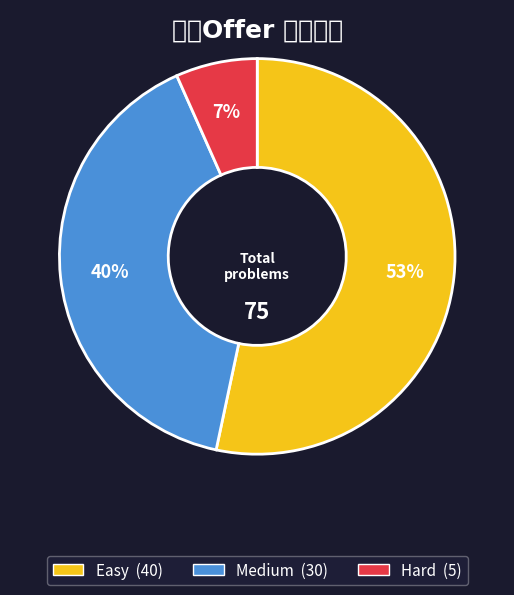

To the nearest percent, what is the combined percentage of Hard and Easy?

60%